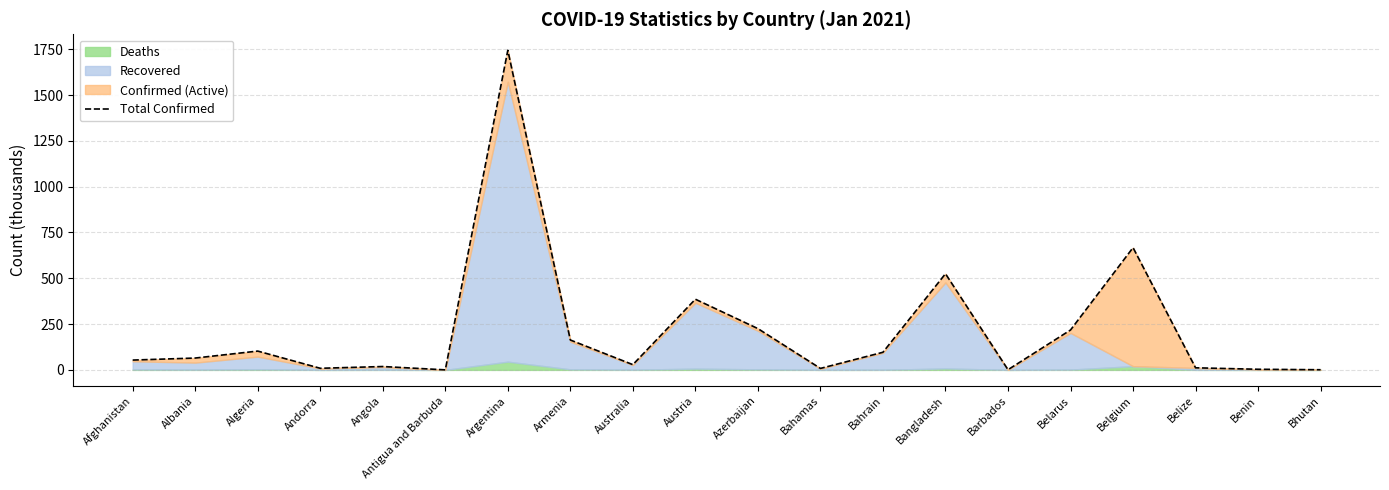

The value at Andorra is 13.8. True or false?

False